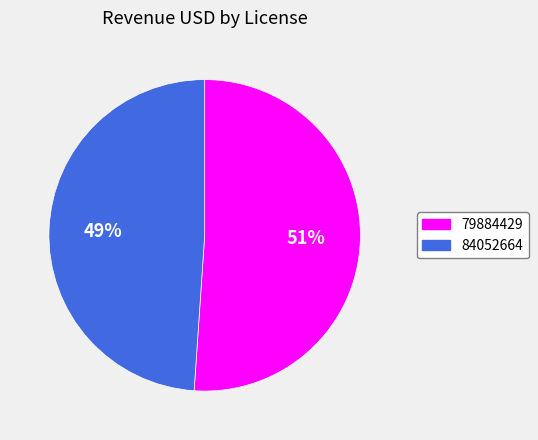

The 84052664 slice represents 49% of the pie. True or false?

True